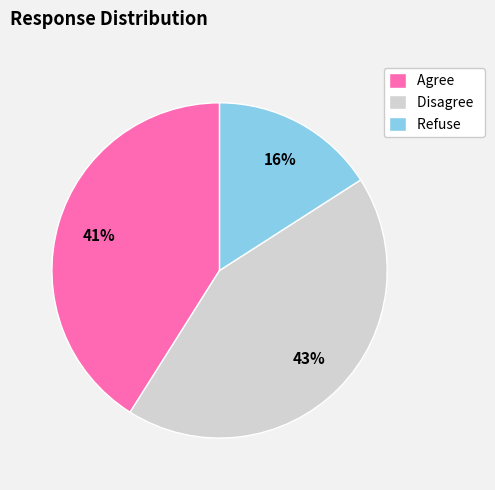

To the nearest percent, what is the difference between the largest and smallest slice percentages?

27%